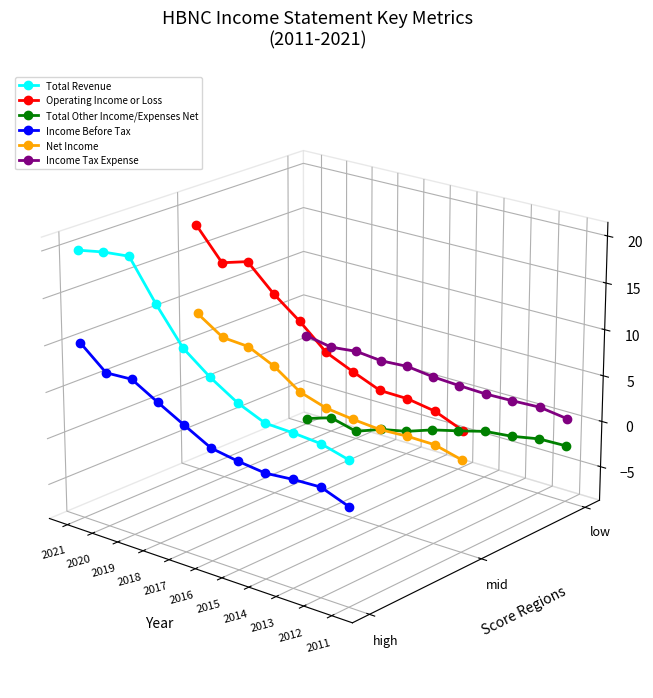

How many lines are shown in the chart?

6